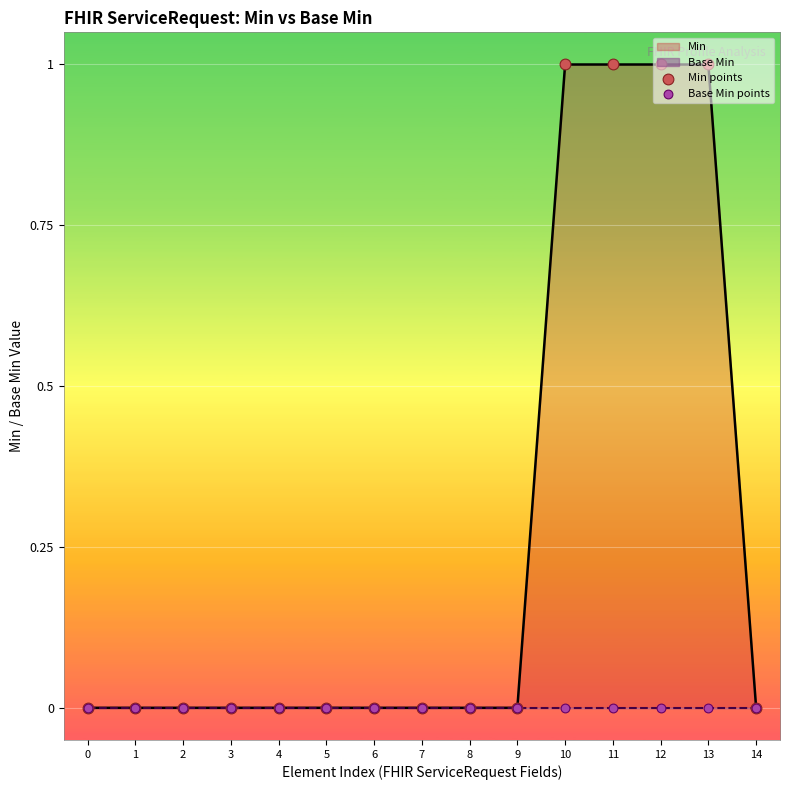

Which series has the widest spread of Y values?

Min points